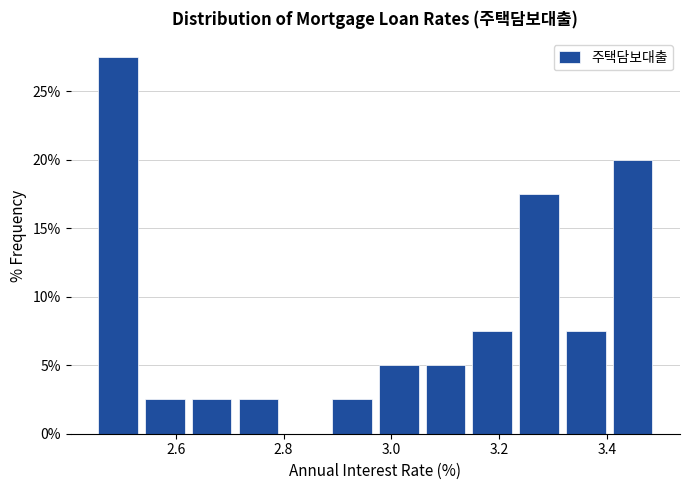

Over which range of the x-axis is the bar tallest?

2.46 to 2.54